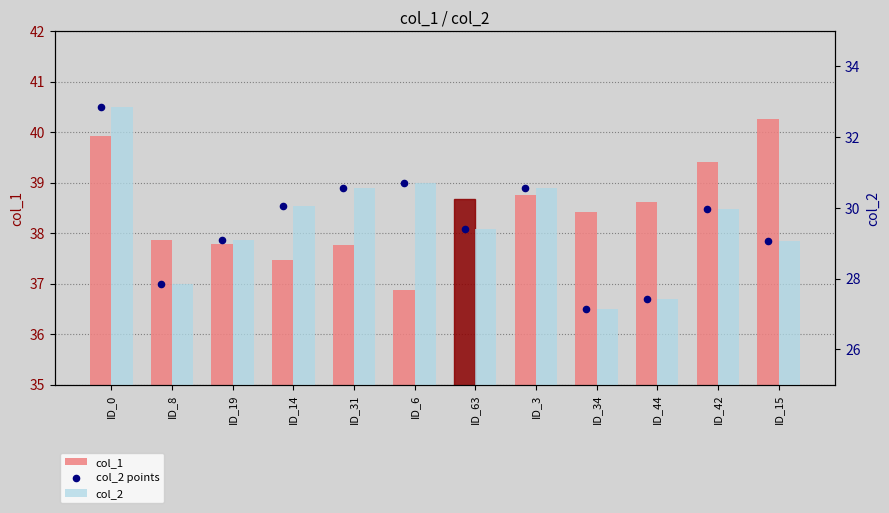

Which series contains the lowest Y value?

col_2